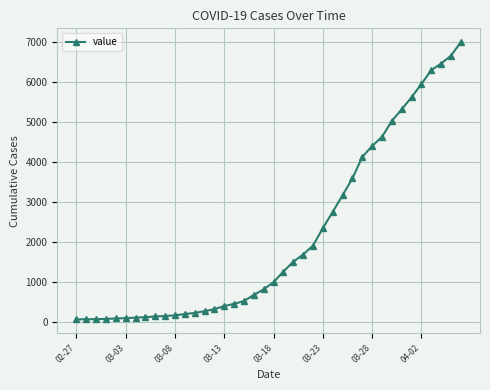

Does the chart display data point markers on the line(s)?

Yes